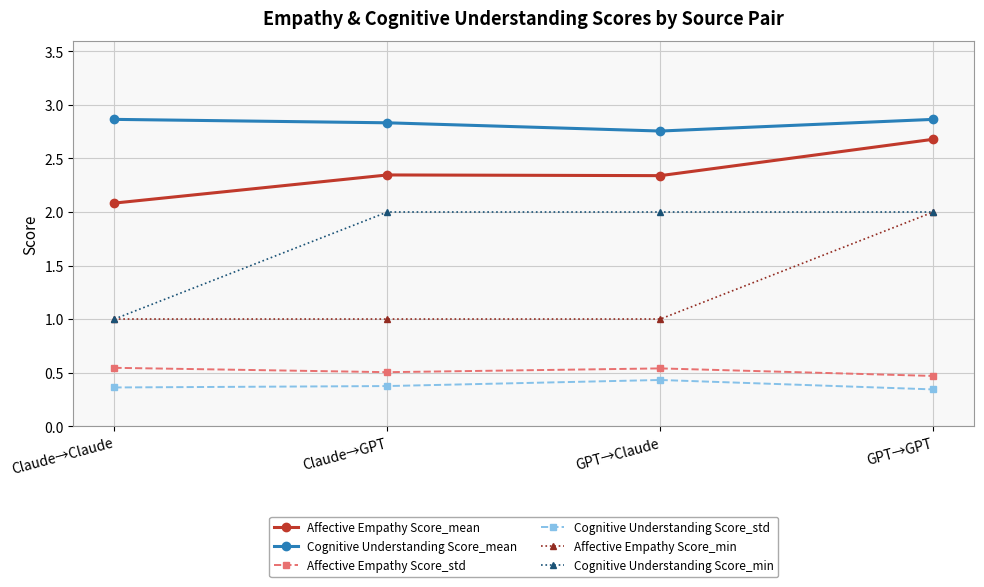

What is the difference between the highest and lowest values at Claude→GPT?

2.5